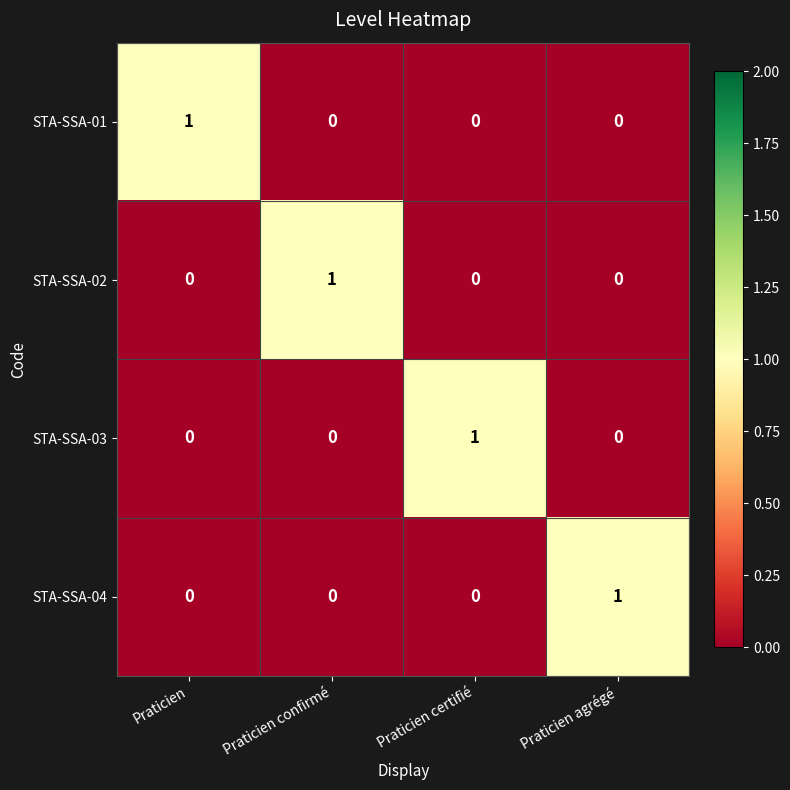

What is the spread (max minus min) of values at Praticien confirmé?

1